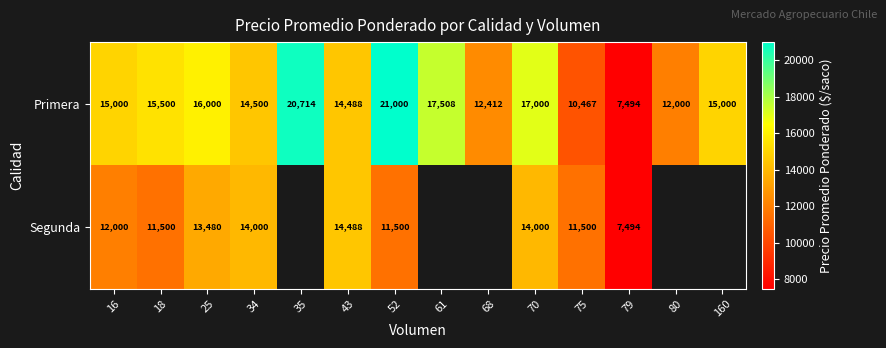

True or false: Segunda has a value of 11500 at 75.

True